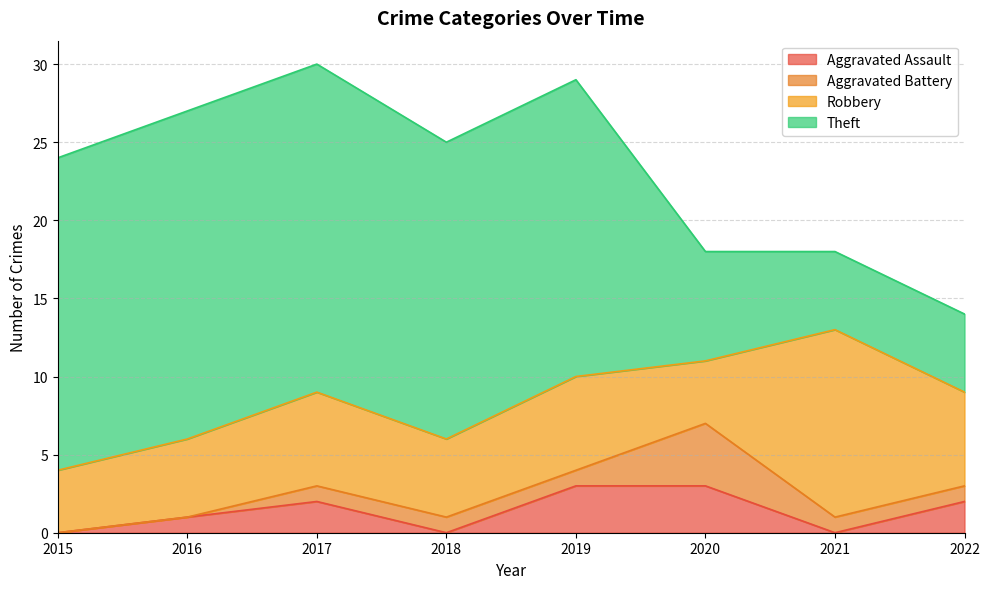

How many Aggravated Assault values are between 0 and 3?

8